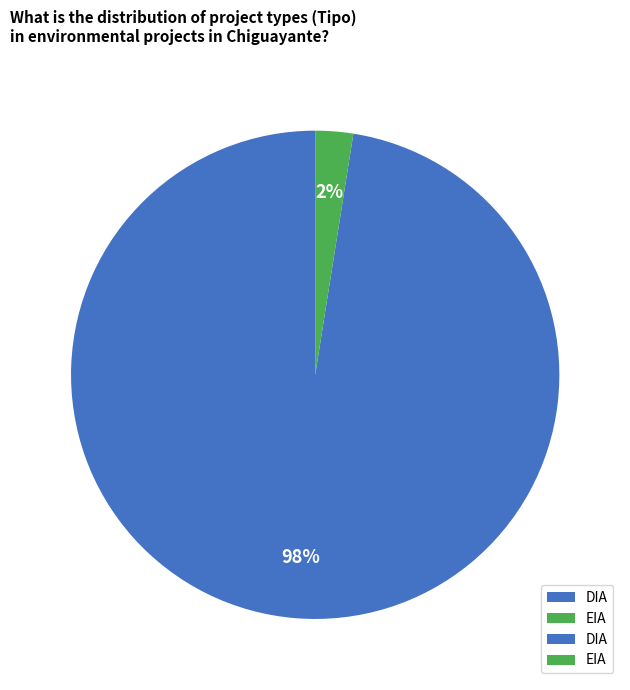

Which category accounts for the majority?

DIA